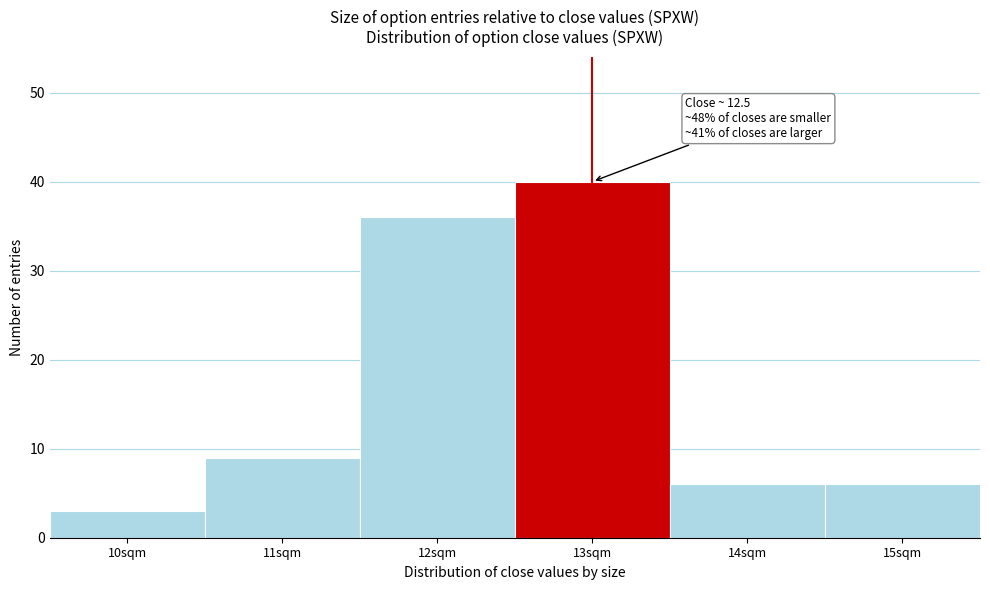

Over which range of the x-axis is the bar tallest?

12.5 to 13.5